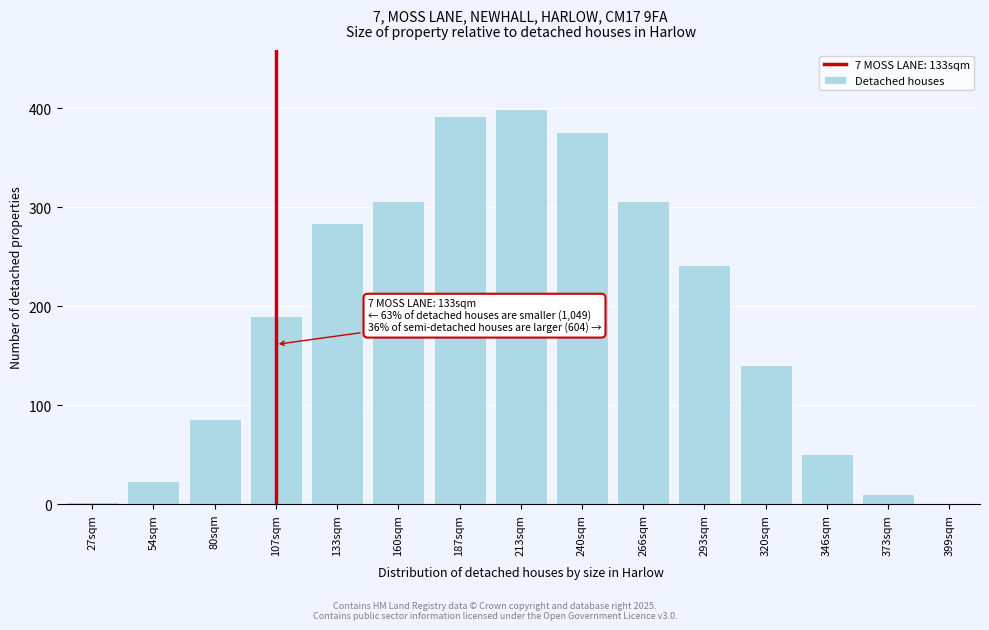

Where is the data nearest to the value 199?

107sqm